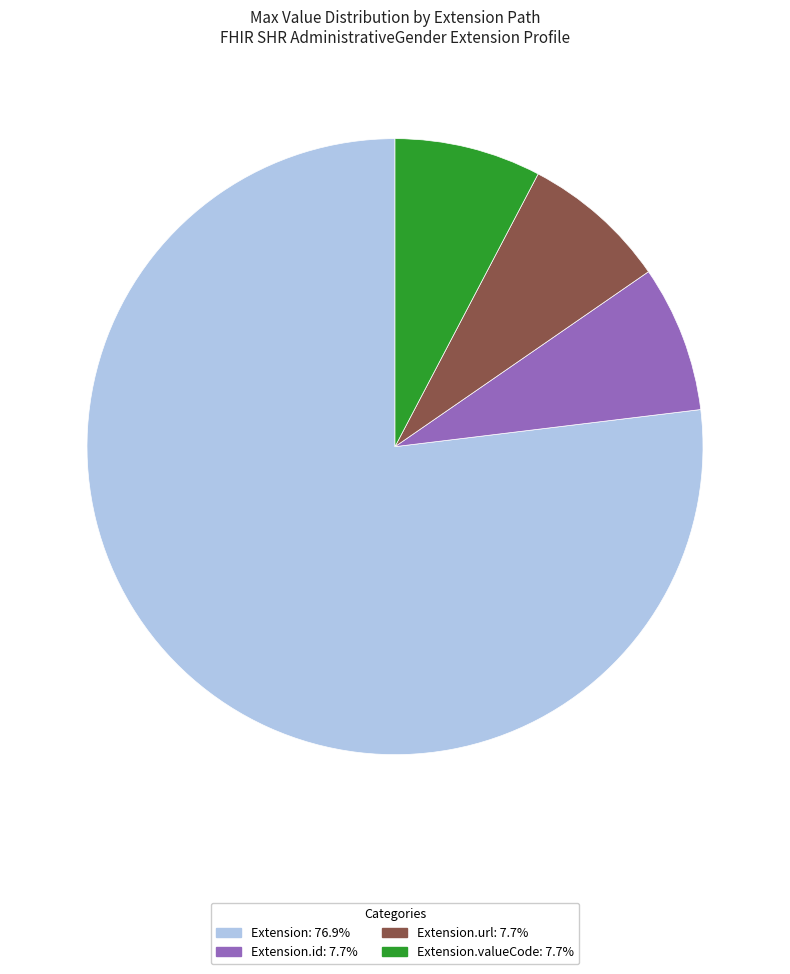

Is there a majority slice in this chart?

Yes